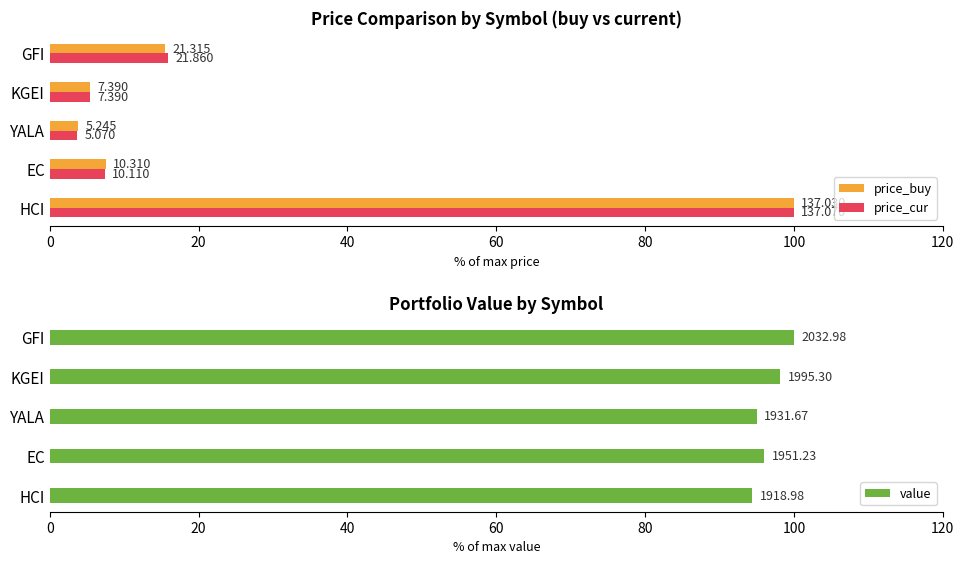

What is the value of the price_cur bar at the 1st from the left?

100.0